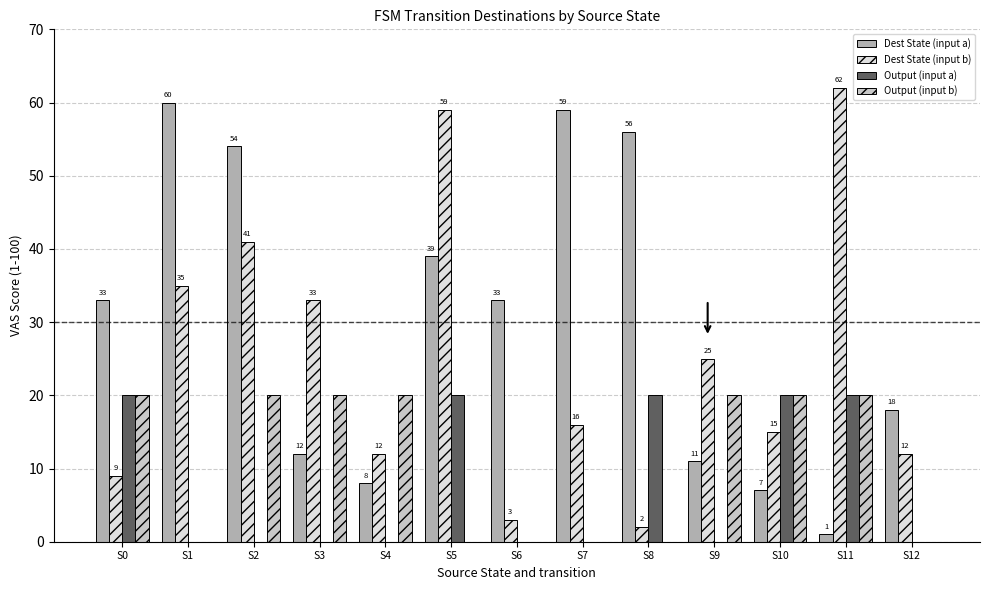

Between S1 and S9, which series saw the biggest shift?

Dest State (input a)